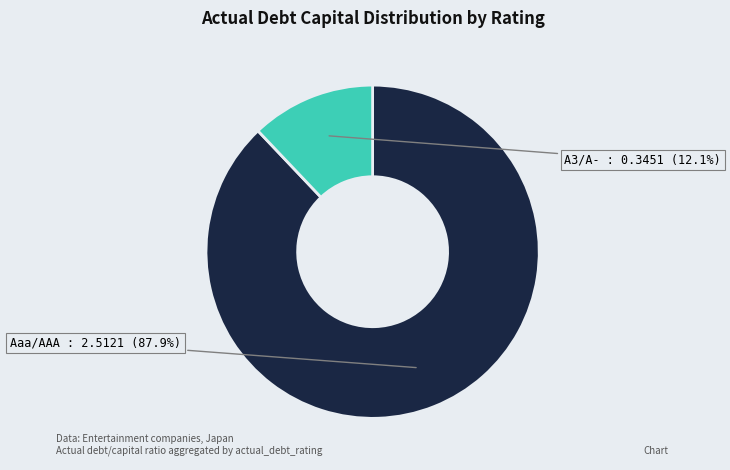

What is the largest slice in the pie chart?

Aaa/AAA